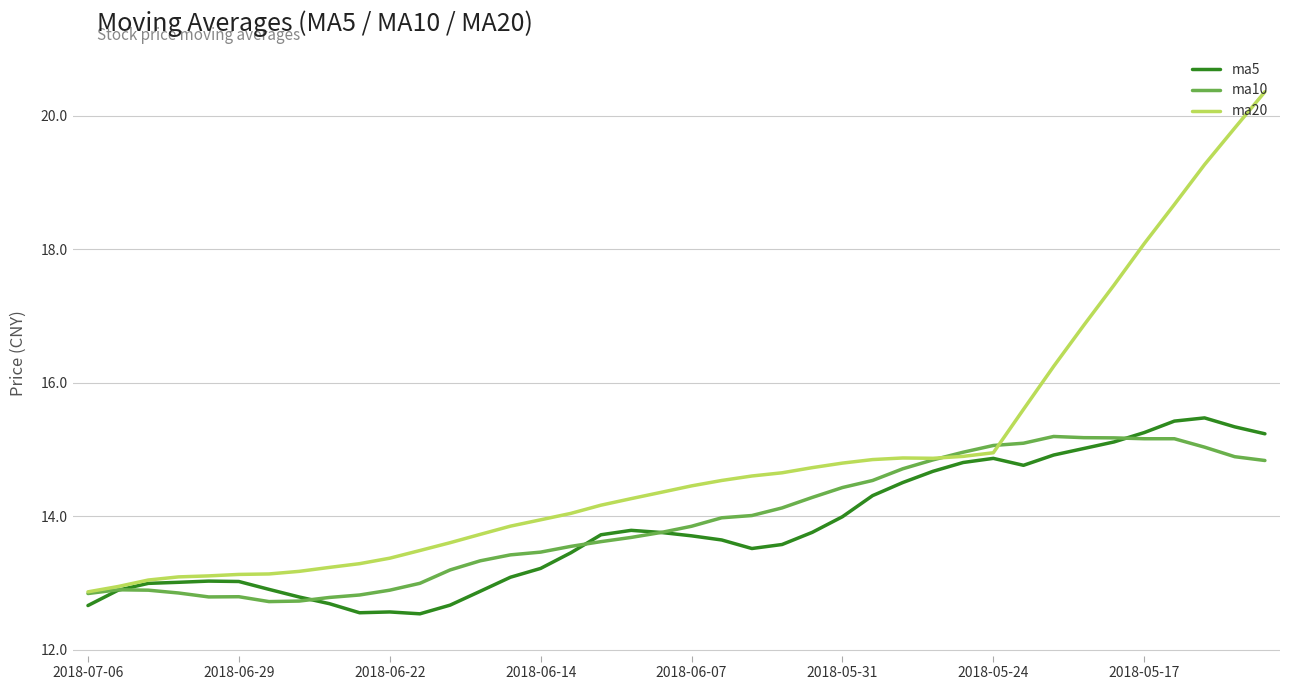

Which series has the largest total across all categories?

ma20